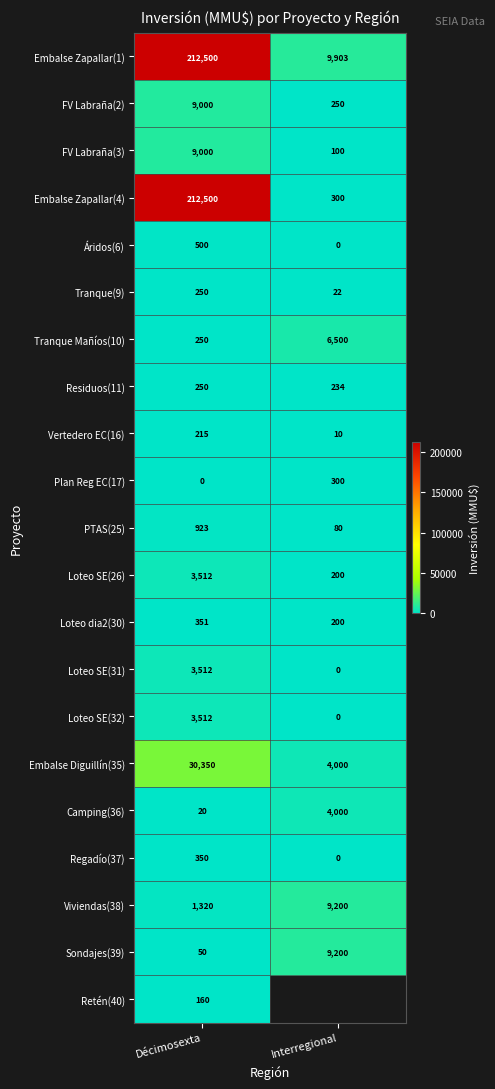

Count the number of categories in the chart.

2